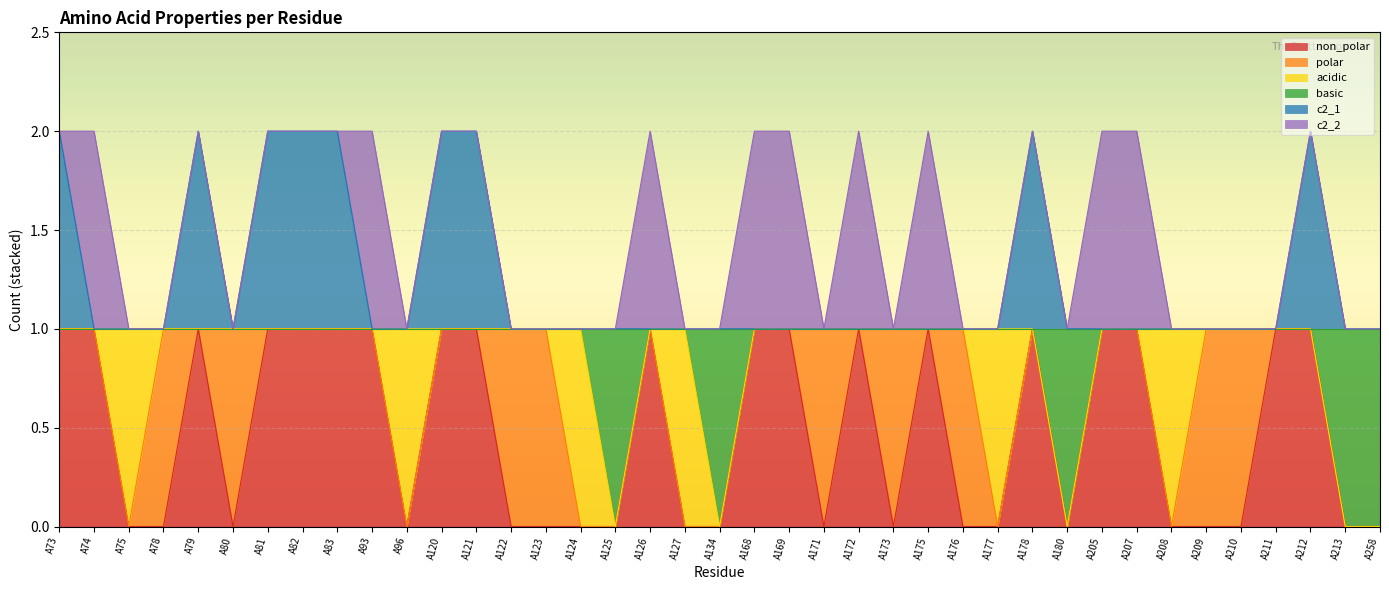

Which series has the largest range (max minus min)?

non_polar